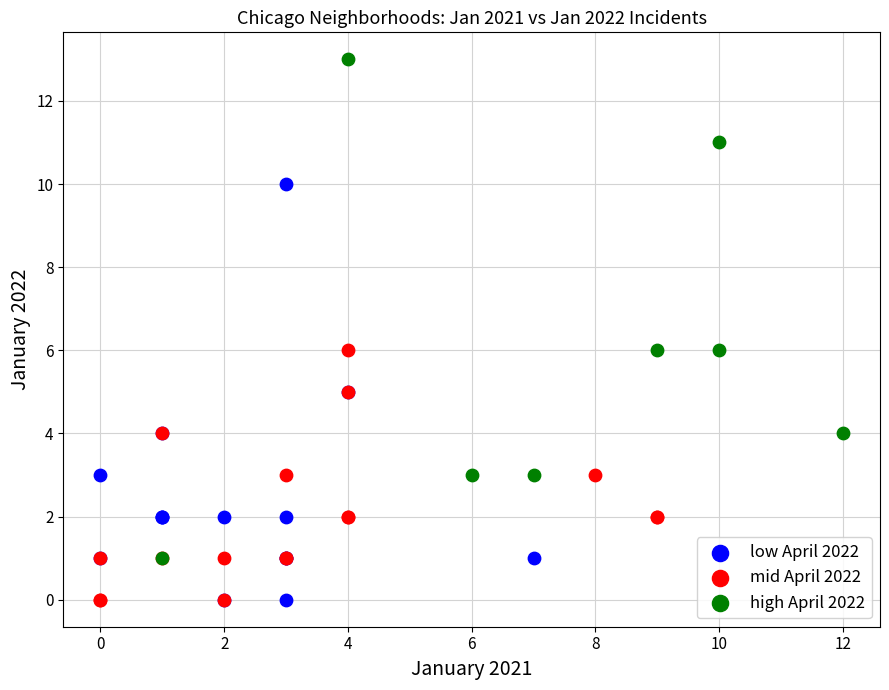

Which series reaches the maximum Y coordinate?

high April 2022